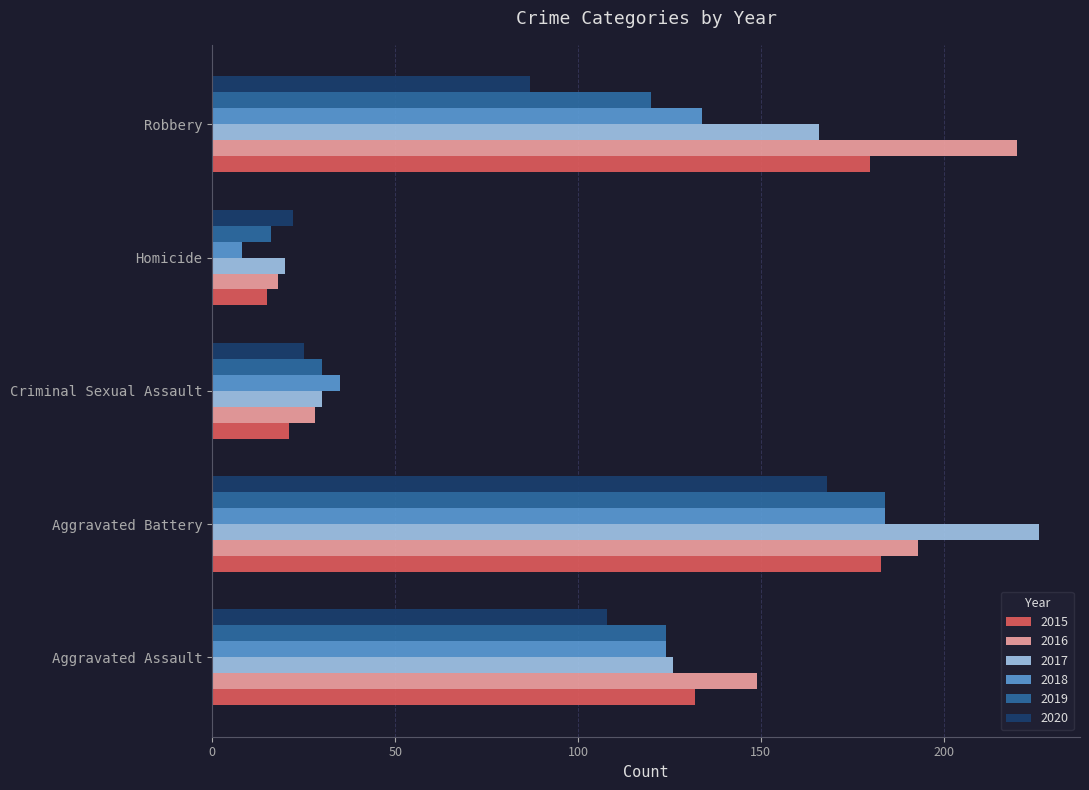

Rank the categories by 2017 value from highest to lowest.

Aggravated Battery, Robbery, Aggravated Assault, Criminal Sexual Assault, Homicide